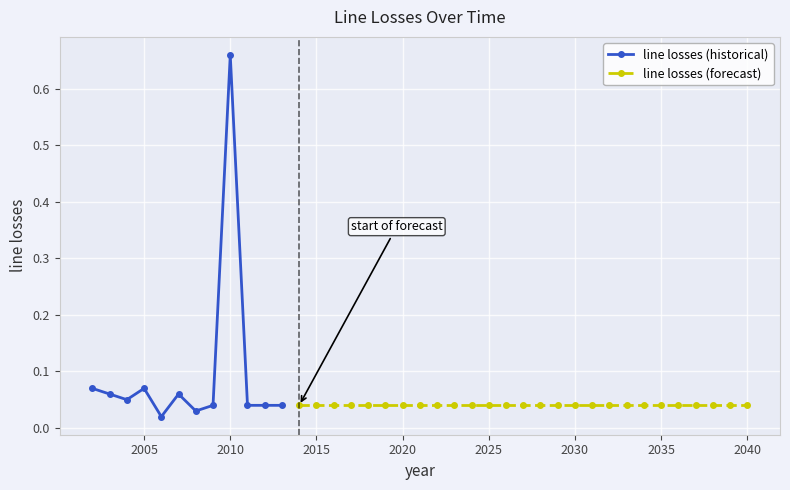

What is the difference between the maximum and second lowest values?

0.6